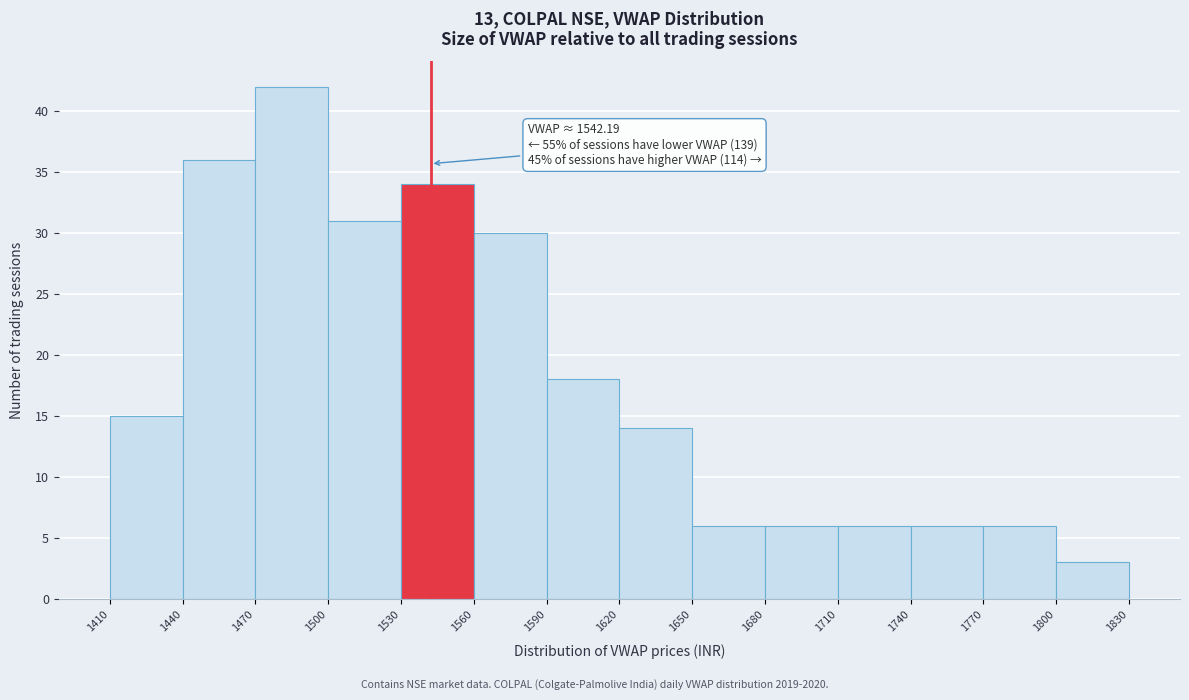

Which range on the x-axis has the tallest bar?

1470 to 1500